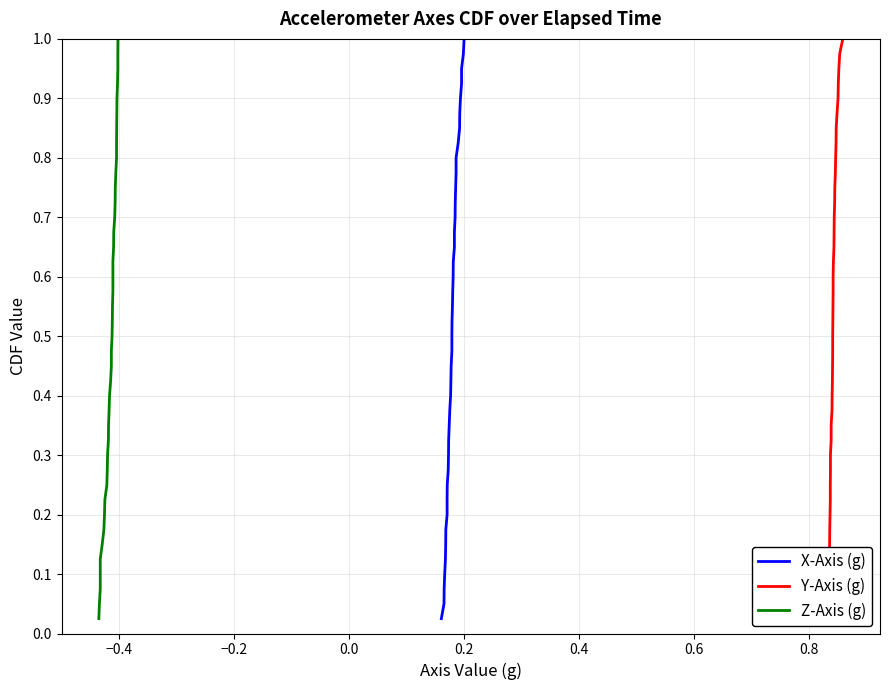

Is the value of Z-Axis (g) at 28 greater than the value of Y-Axis (g) at 1.0?

Yes